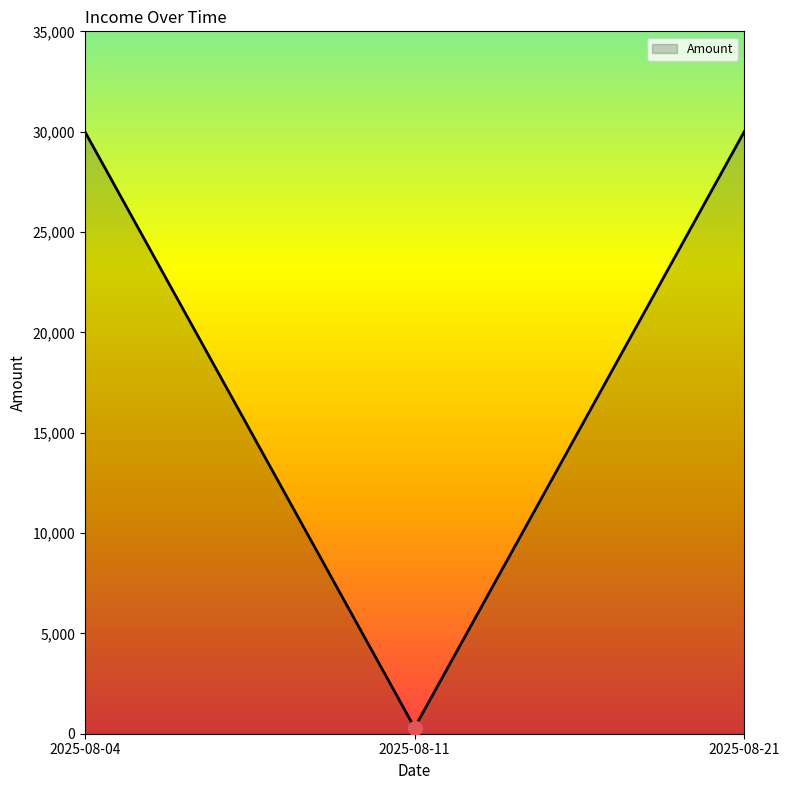

What is the approximate value at 2025-08-21, to the nearest 100?

30000